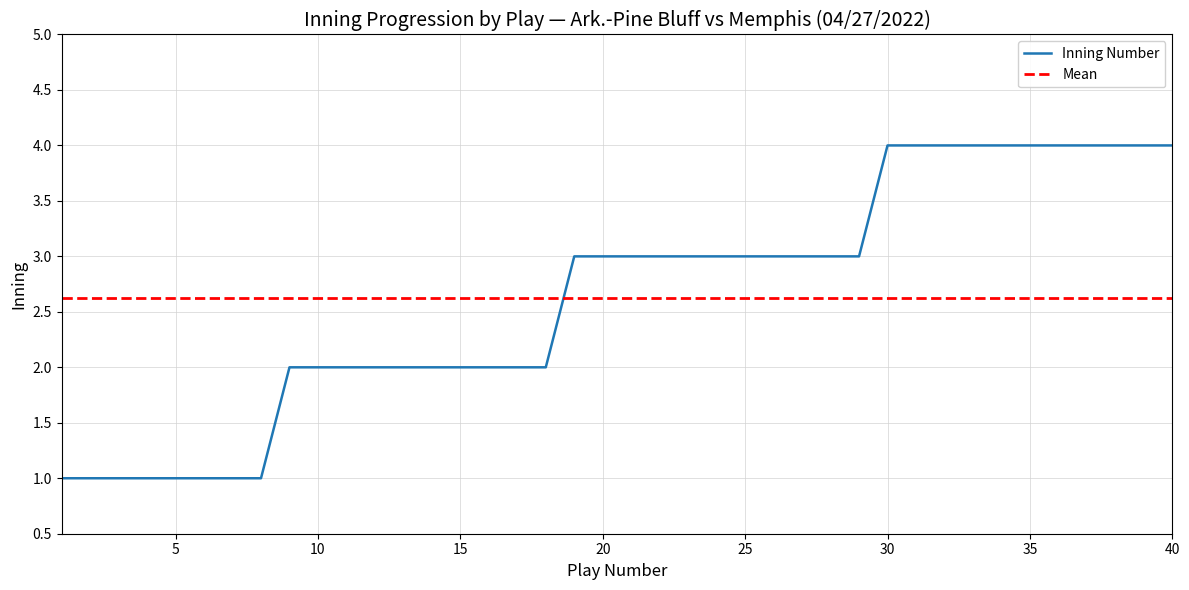

How many values are between 2 and 4?

32